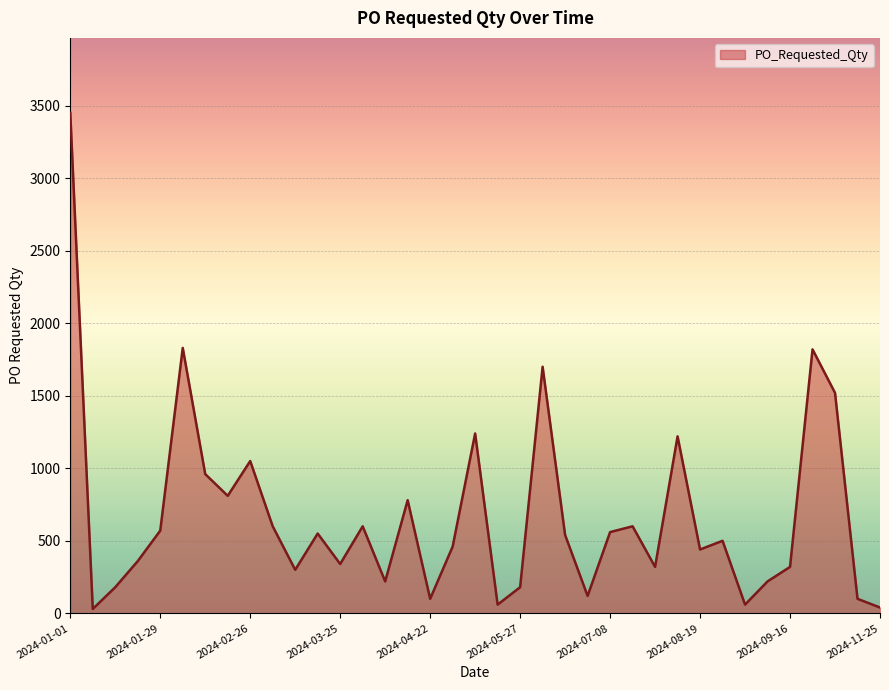

How many values are below 500?

18